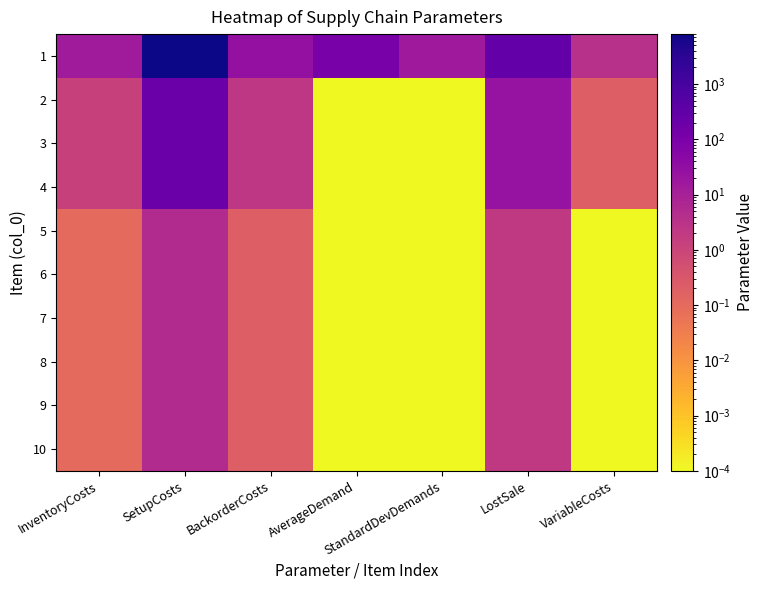

Which series has the largest total across all categories?

1